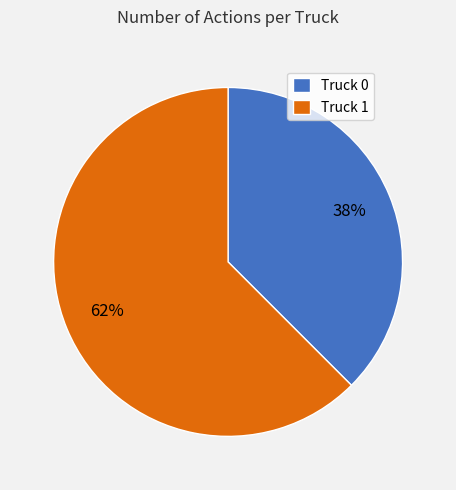

Is there any slice that represents more than half of the pie?

Yes